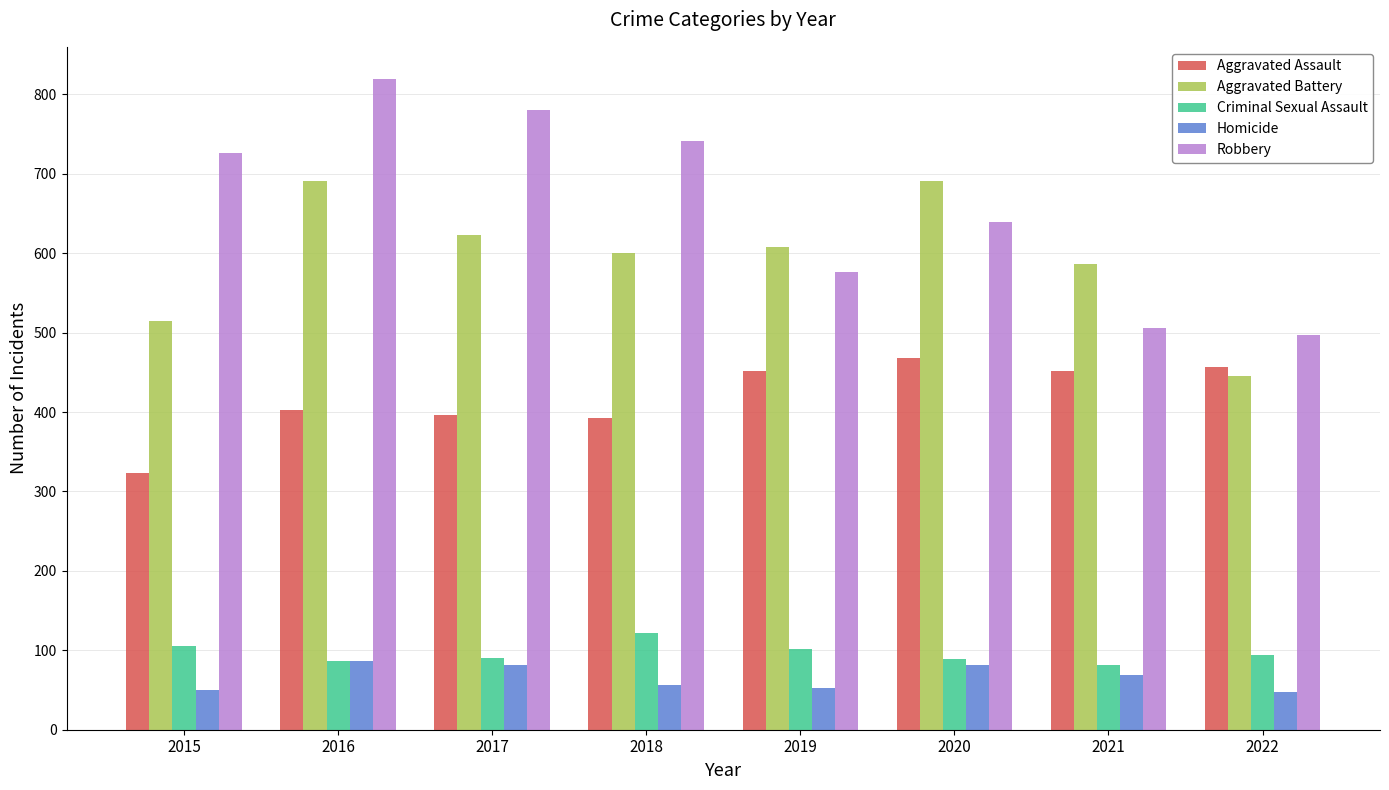

What are all the series names shown in the legend?

Aggravated Assault, Aggravated Battery, Criminal Sexual Assault, Homicide, Robbery